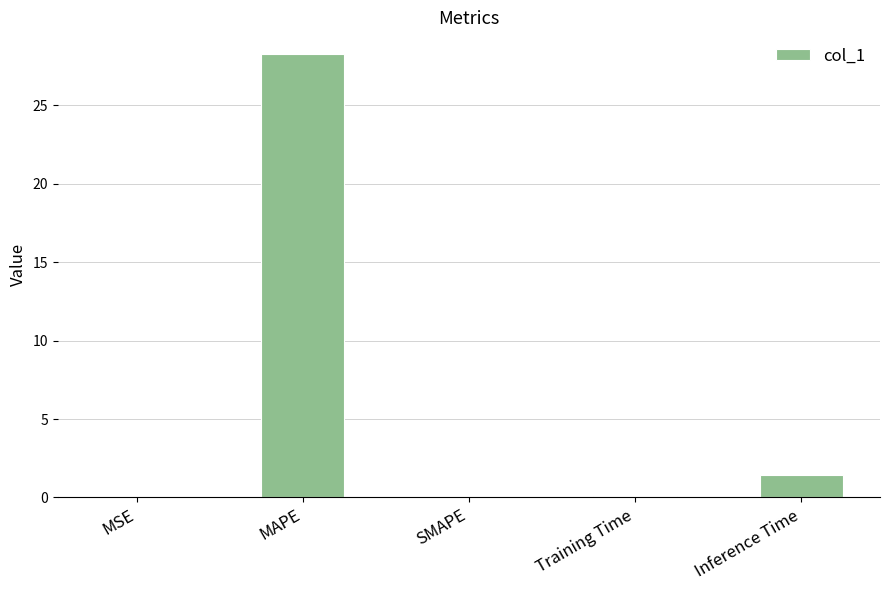

True or false: the data shows 46.3 at MAPE.

False